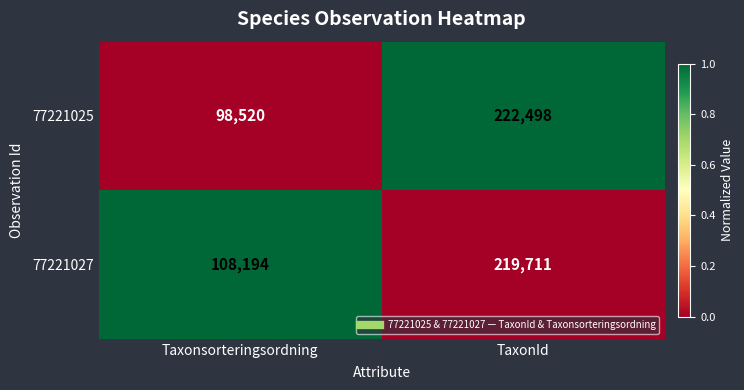

What is the difference between the highest and lowest values at TaxonId?

2787